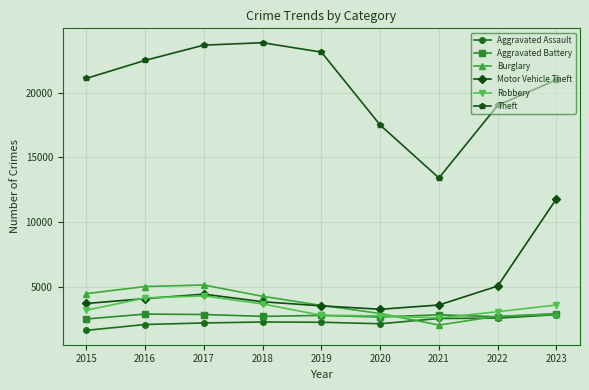

True or false: Theft and Burglary cross at least once.

False